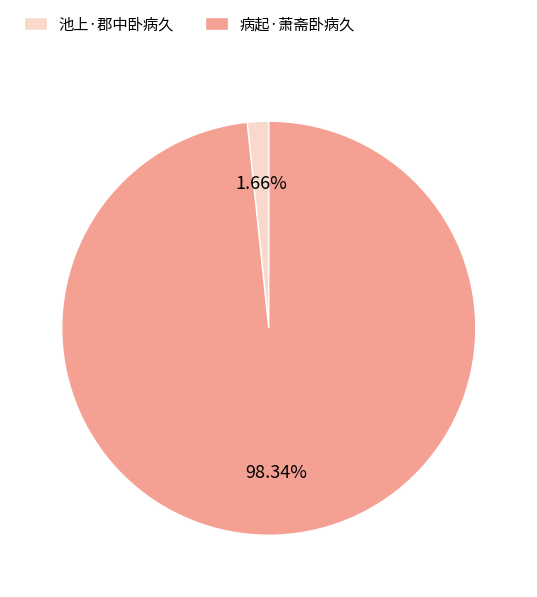

To the nearest percent, what percentage of the pie is 池上·郡中卧病久?

2%